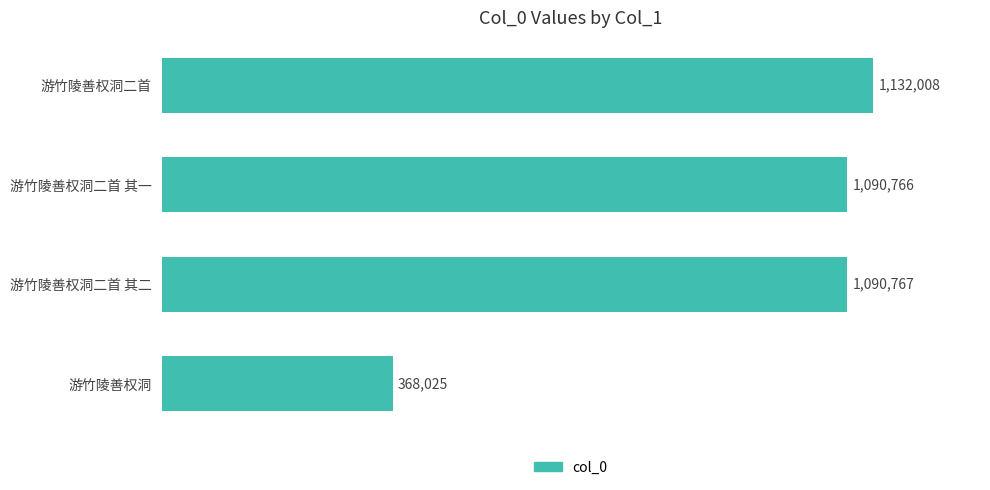

What is the maximum value shown in the chart?

1132008